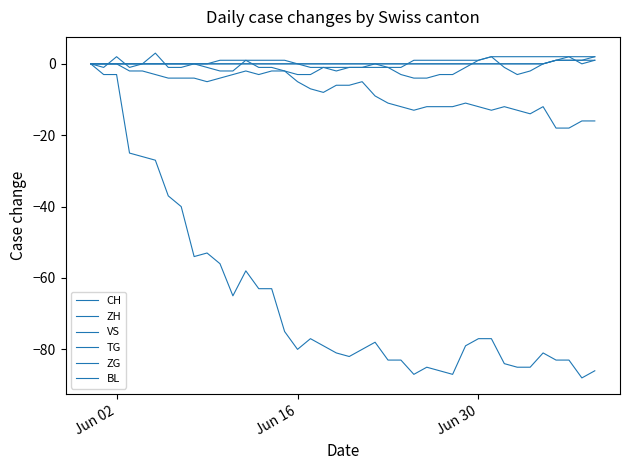

Which series ends up on top after the final intersection of BL and TG?

TG